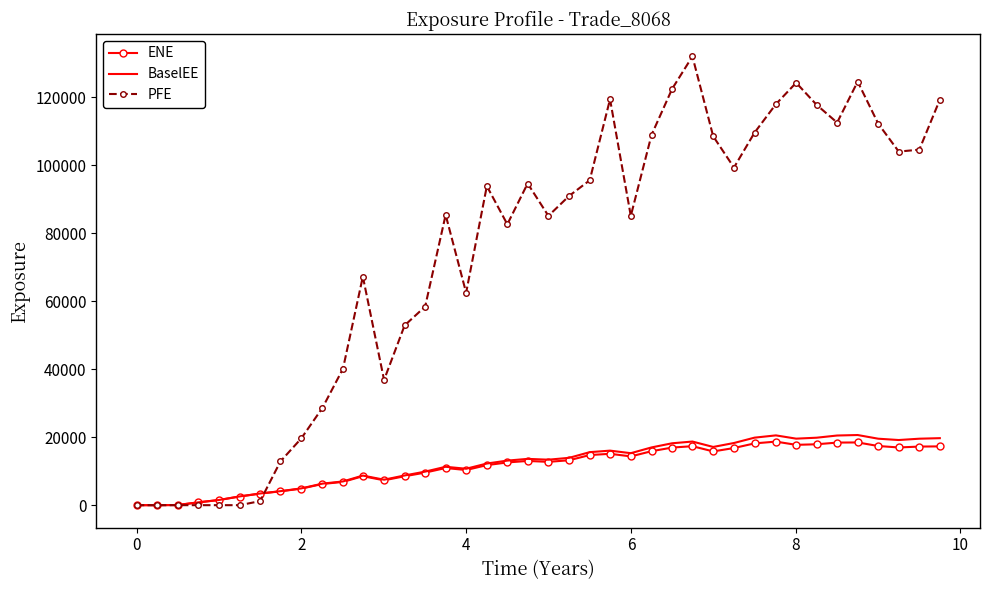

Which series has the largest range (max minus min)?

PFE